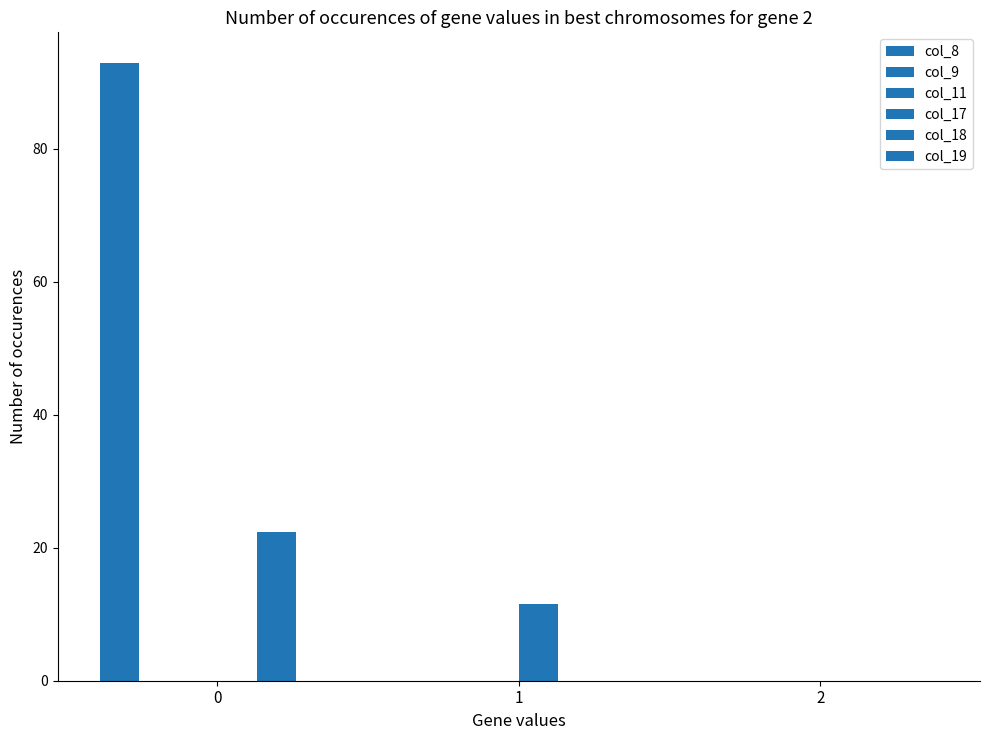

Reading left to right, list all the values displayed in this chart.

col_8: 0=92.8	1=0.0	2=0.0
col_9: 0=0.0	1=0.0	2=0.0
col_11: 0=0.0	1=0.0	2=0.0
col_17: 0=0.0	1=11.6	2=0.0
col_18: 0=22.4	1=0.0	2=0.0
col_19: 0=0.0	1=0.0	2=0.0